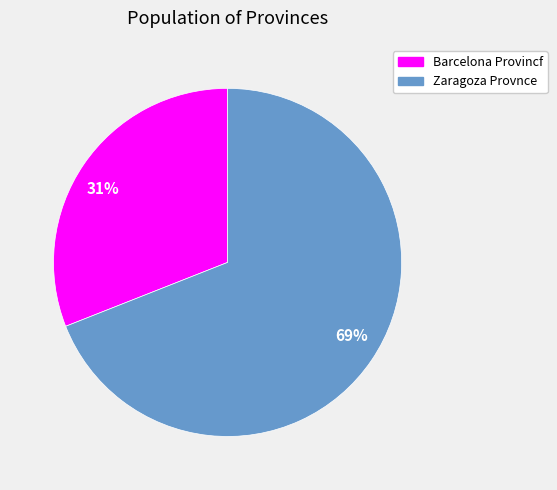

What percentage is the 69% slice, to the nearest percent?

69%